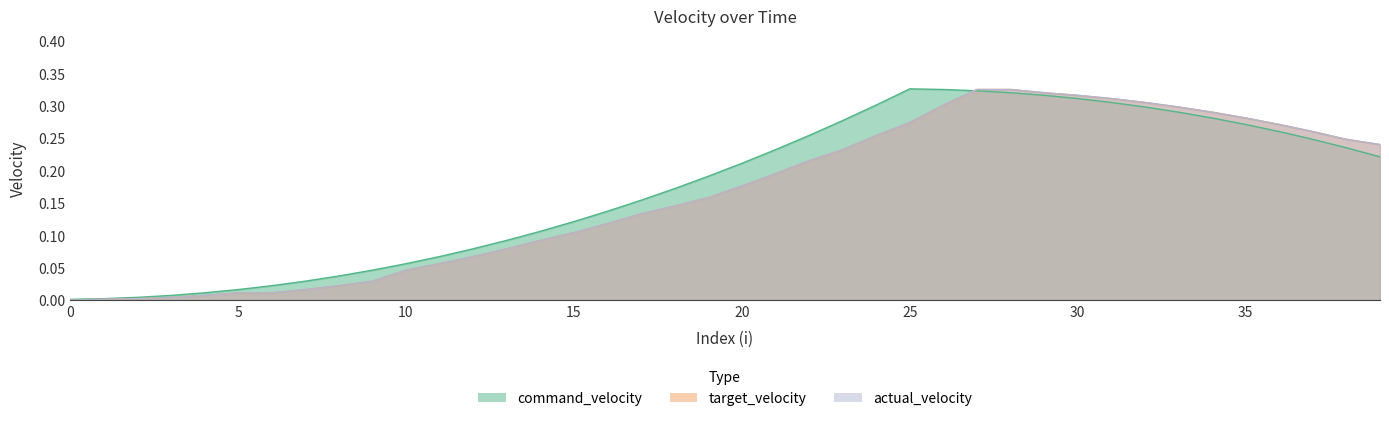

Is the value of target_velocity at 16 greater than the value of actual_velocity at 17?

No